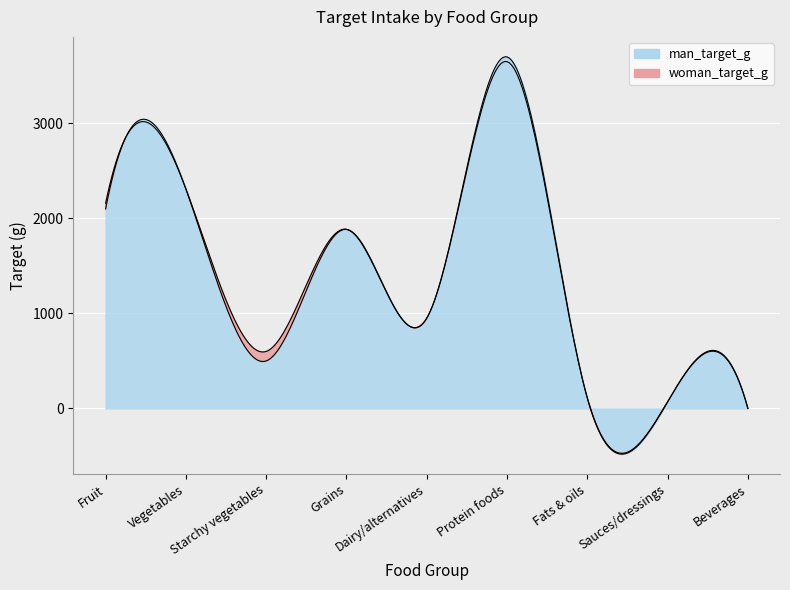

What is the value of the man_target_g point at the 7th from the left?

110